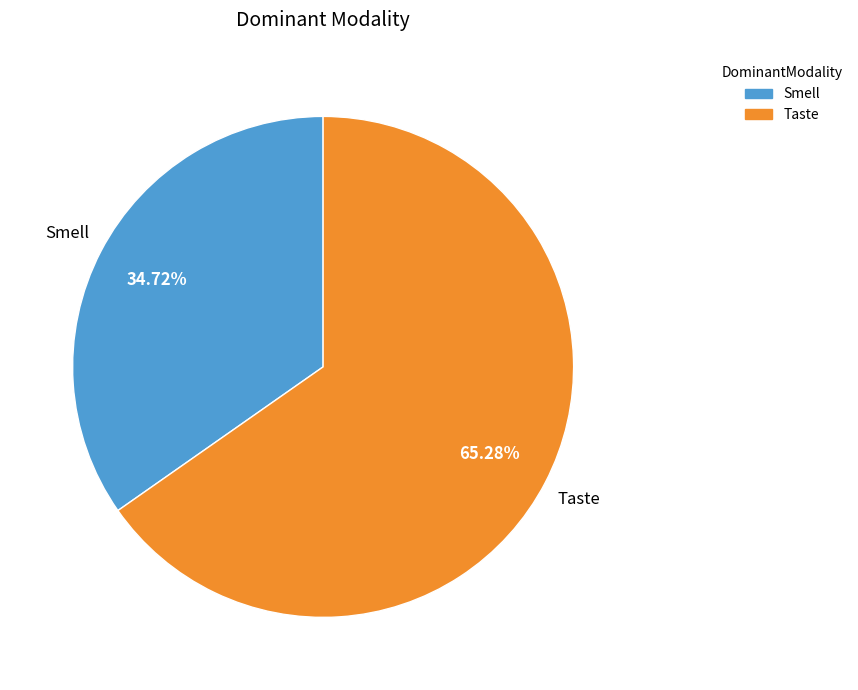

Rank the categories by value from highest to lowest.

Taste, Smell